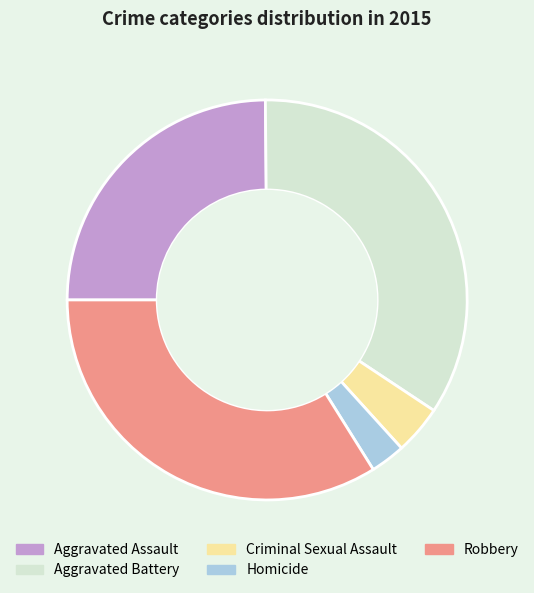

Is the sum of Robbery and Aggravated Battery greater than half?

Yes